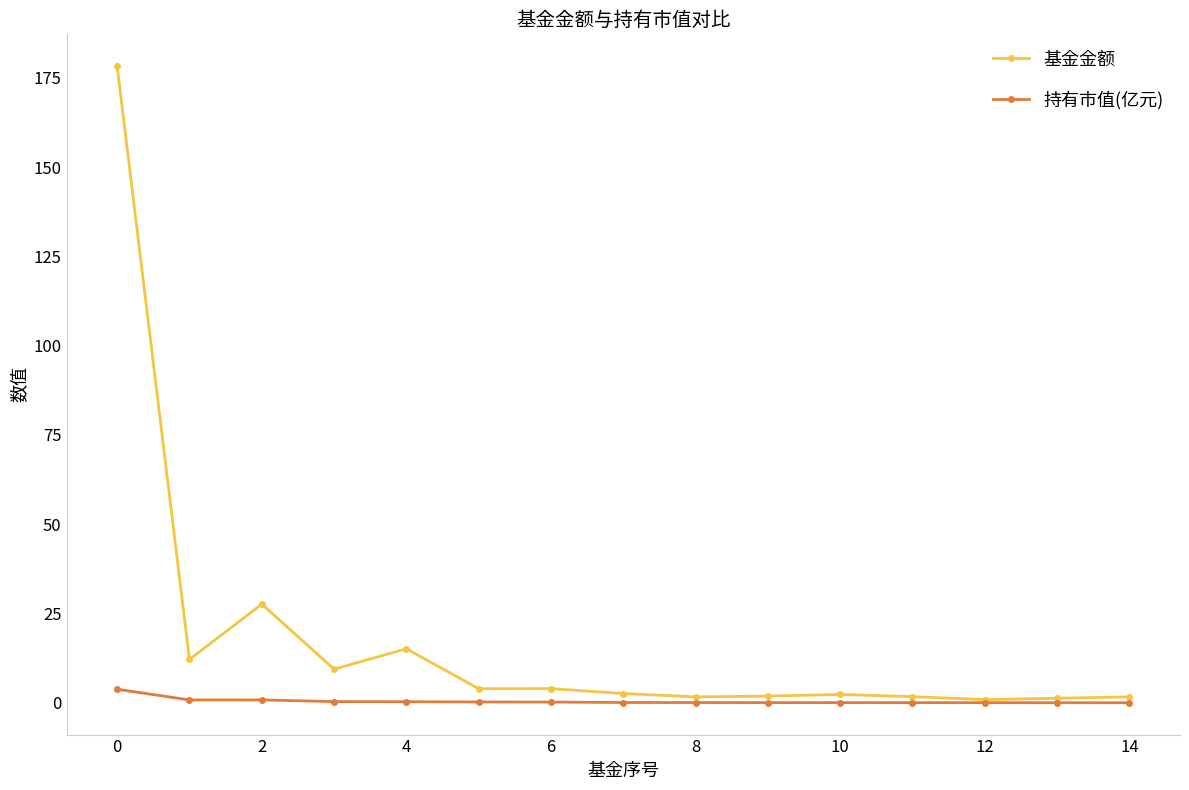

Which series has the widest spread of values?

基金金额